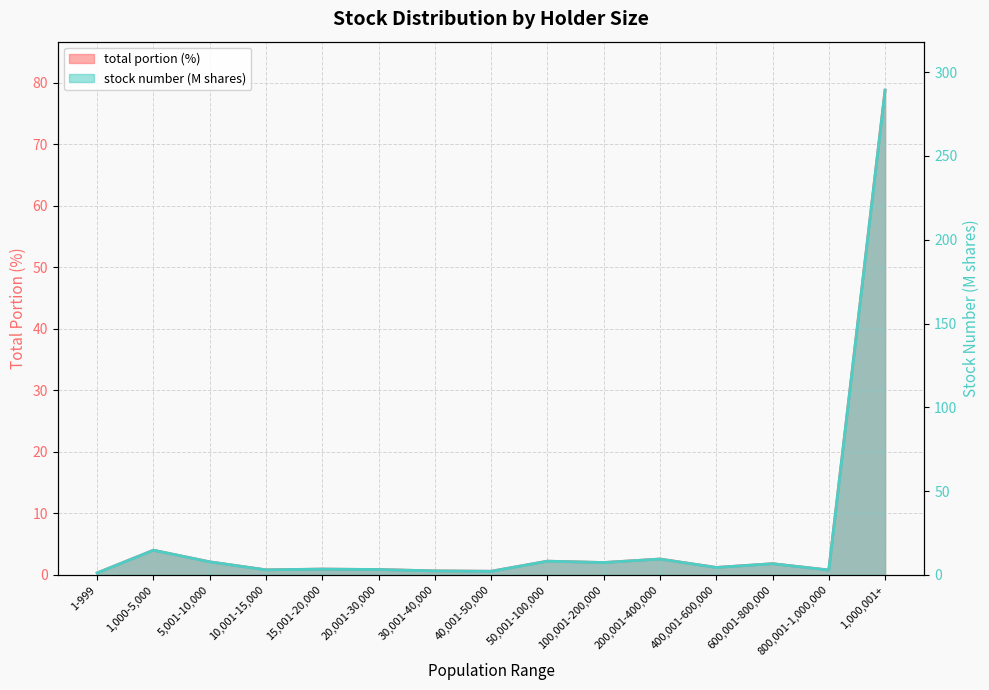

At which label does total portion first exceed 1?

1,000-5,000